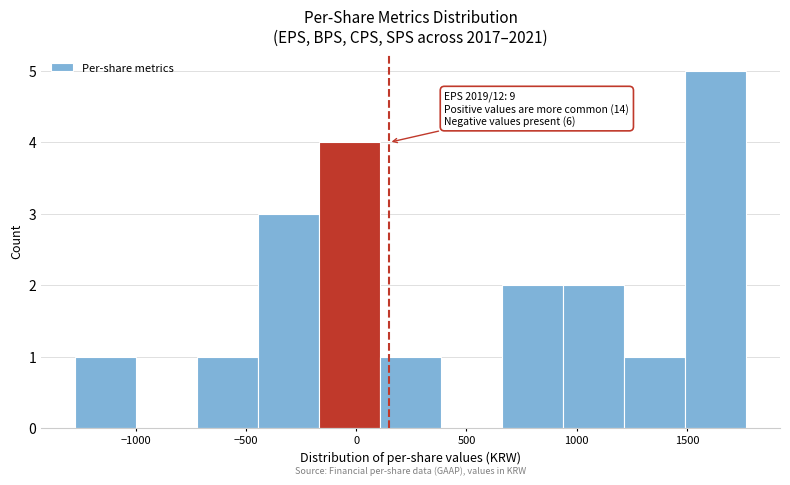

Over which range of the x-axis is the bar tallest?

1500 to 1750